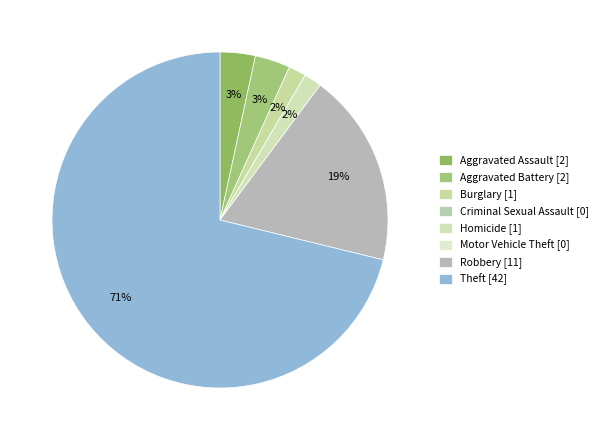

Rank the categories by value from lowest to highest.

Criminal Sexual Assault, Motor Vehicle Theft, Burglary, Homicide, Aggravated Assault, Aggravated Battery, Robbery, Theft